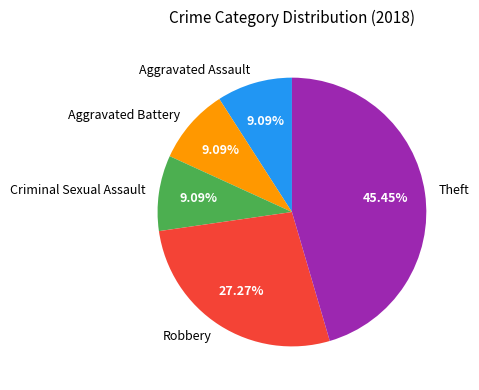

What percentage do Theft and Criminal Sexual Assault together represent?

54.5%